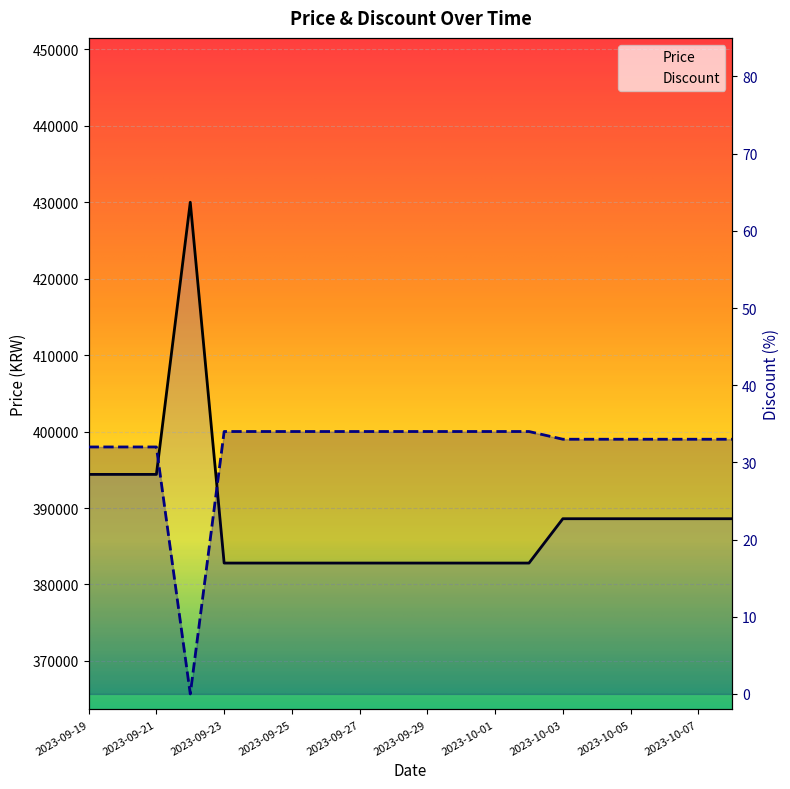

At which category does the chart reach its peak across all series?

2023-09-22